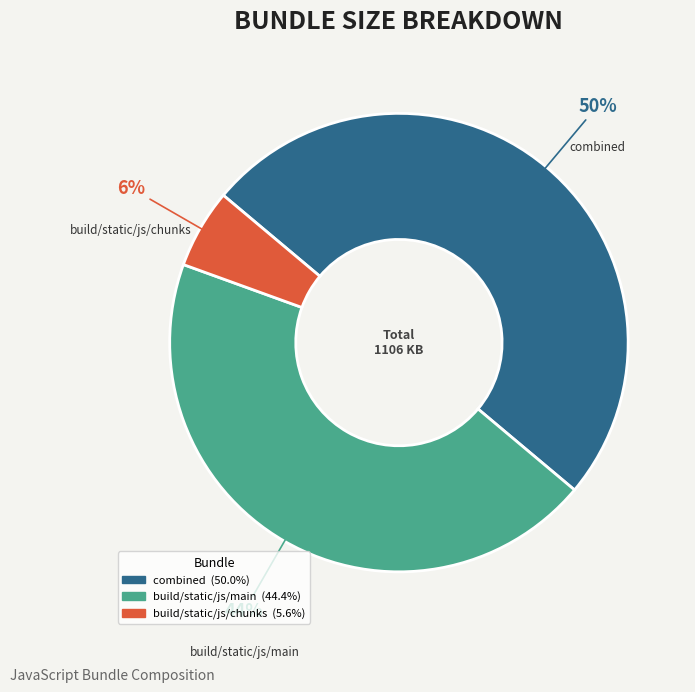

How many segments does this pie chart have?

3